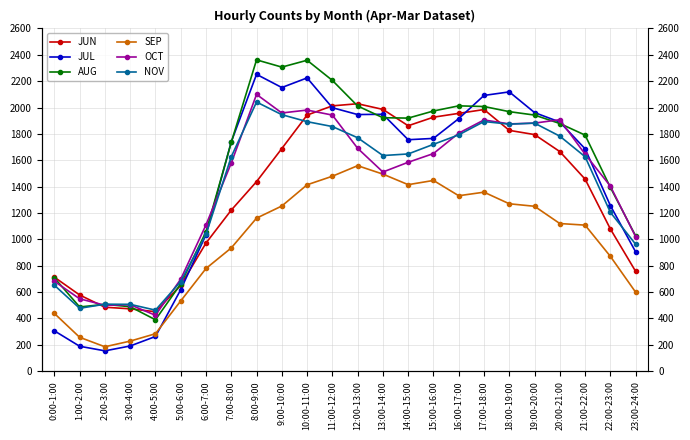

Reading left to right, list all the values displayed in this chart.

JUN: 713	578	485	473	451	651	972	1222	1438	1689	1943	2013	2029	1986	1862	1927	1956	1985	1827	1795	1666	1457	1079	757
JUL: 306	189	154	191	263	618	1035	1740	2252	2152	2225	1999	1947	1949	1756	1766	1916	2092	2119	1962	1890	1687	1256	905
AUG: 708	487	507	489	390	662	1058	1736	2362	2307	2359	2206	2012	1923	1920	1974	2013	2008	1969	1943	1879	1791	1394	1026
SEP: 438	257	185	228	284	533	779	935	1161	1253	1414	1479	1559	1495	1415	1447	1331	1358	1270	1251	1120	1108	871	599
OCT: 682	549	500	504	424	698	1110	1579	2100	1959	1981	1943	1691	1511	1585	1651	1806	1906	1876	1882	1908	1646	1404	1020
NOV: 652	477	508	507	463	680	1038	1627	2042	1946	1893	1856	1771	1636	1648	1721	1793	1894	1874	1882	1783	1627	1205	963